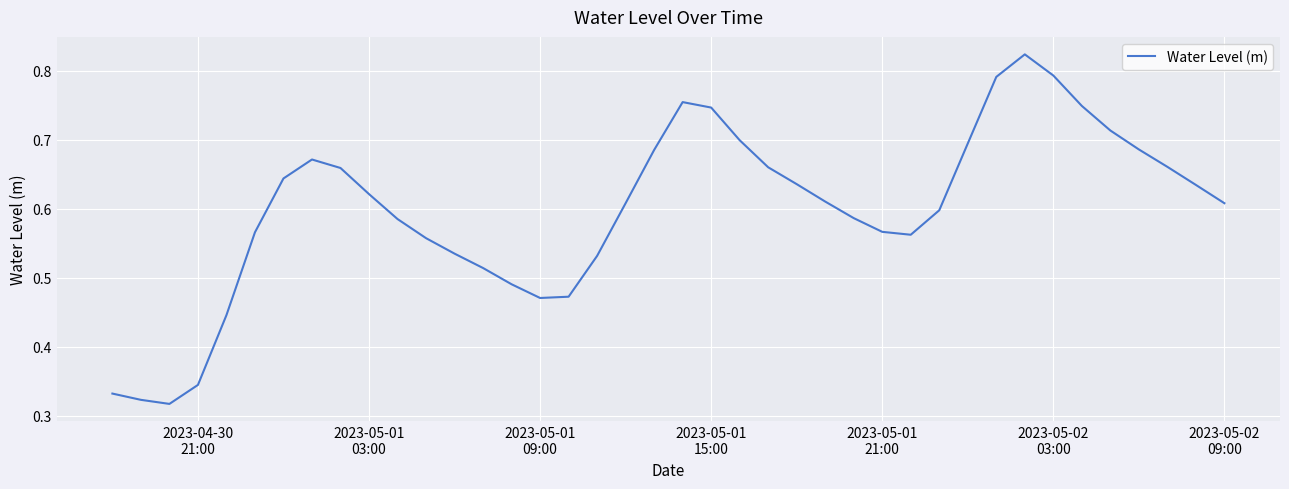

True or false: there are more than 2 points higher than both neighbors.

True